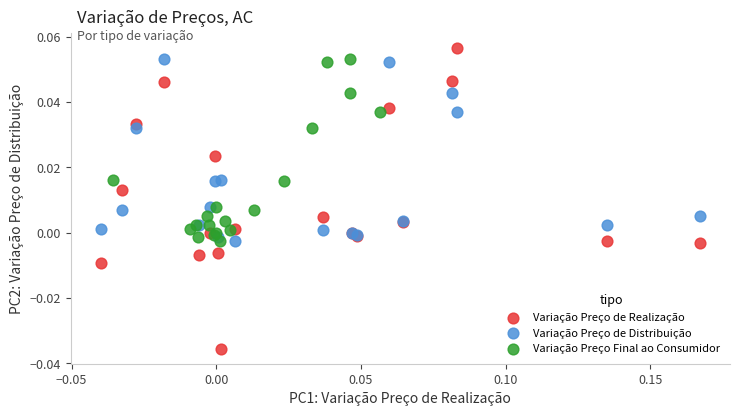

Which series has the largest Y range (max minus min)?

Variação Preço de Realização